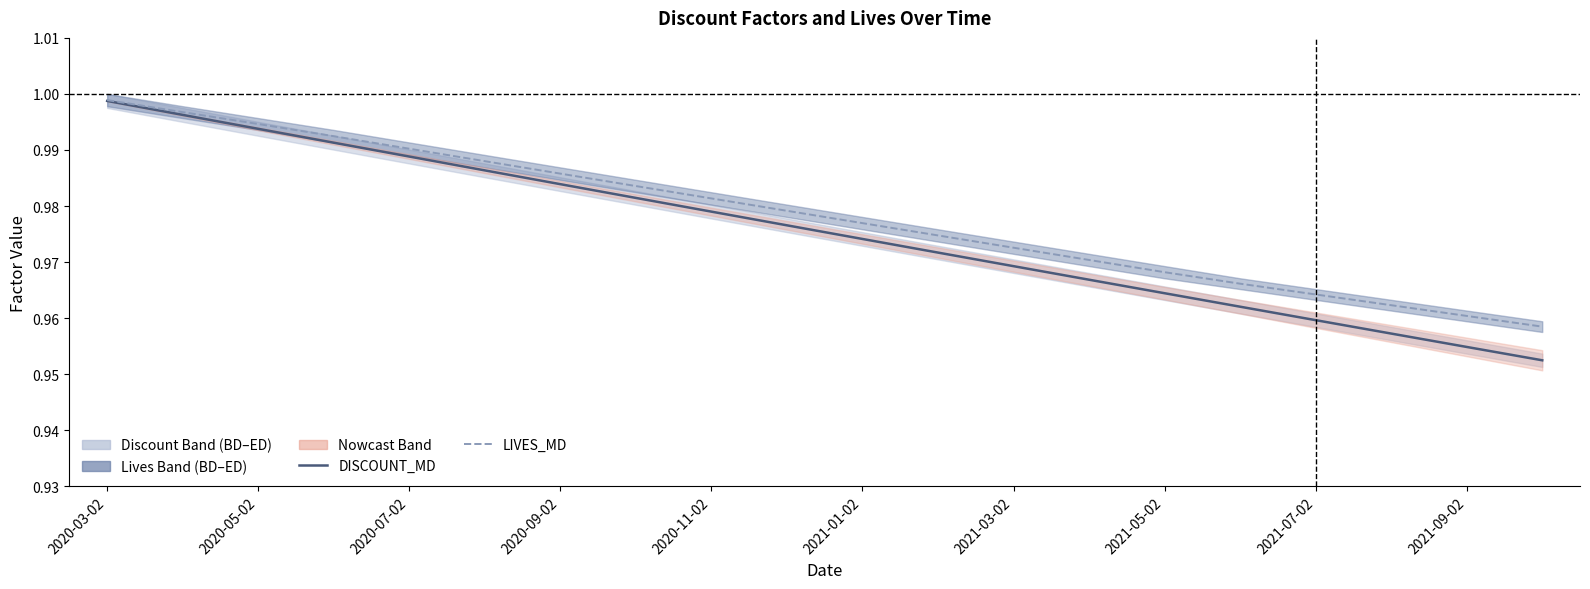

What is the value of the DISCOUNT_MD point at the 18th from the left?

1.0